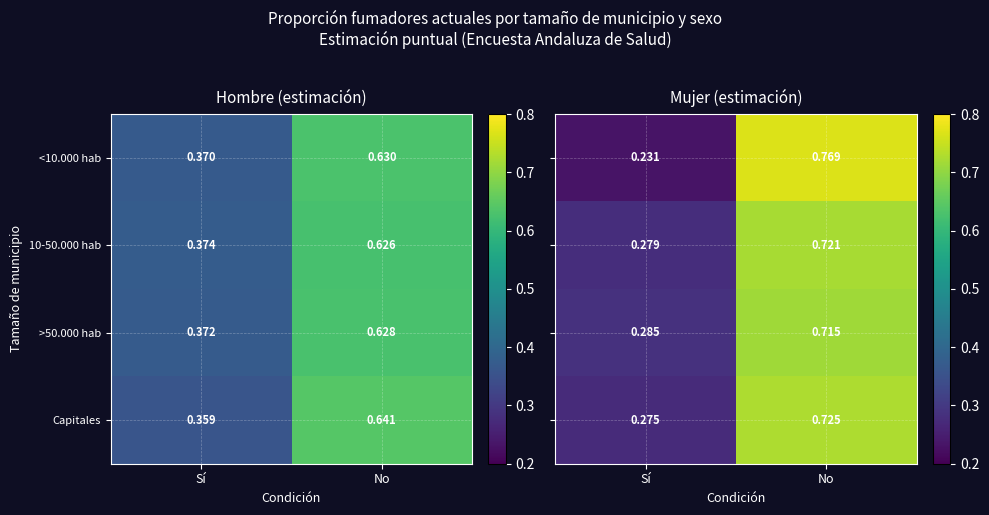

At which label is Capitales closest to 0?

Sí